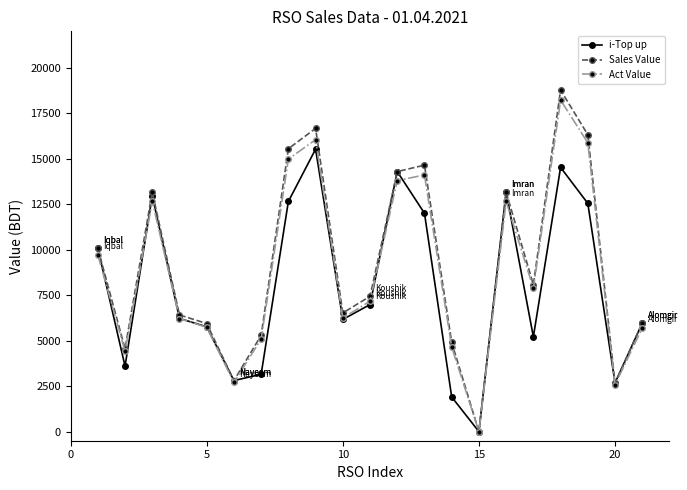

How many lines are shown in the chart?

3